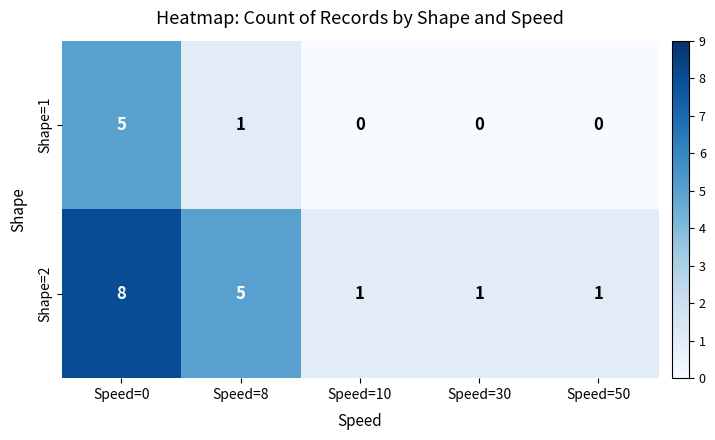

True or false: Shape=2 has a value of 1 at Speed=10.

True